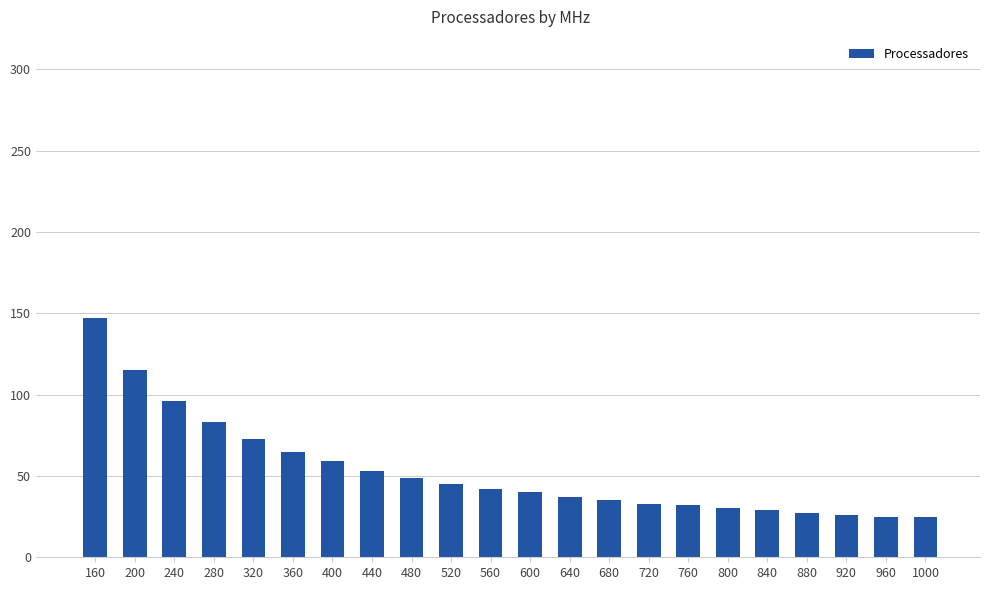

True or false: the data shows 27 at 880.

True